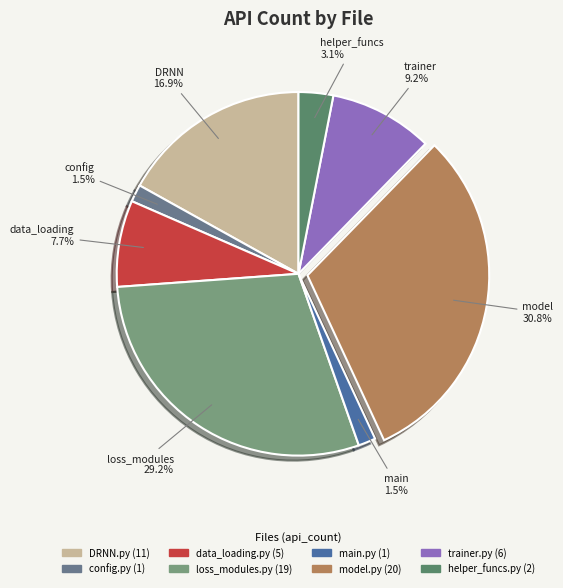

Is there a majority slice in this chart?

No